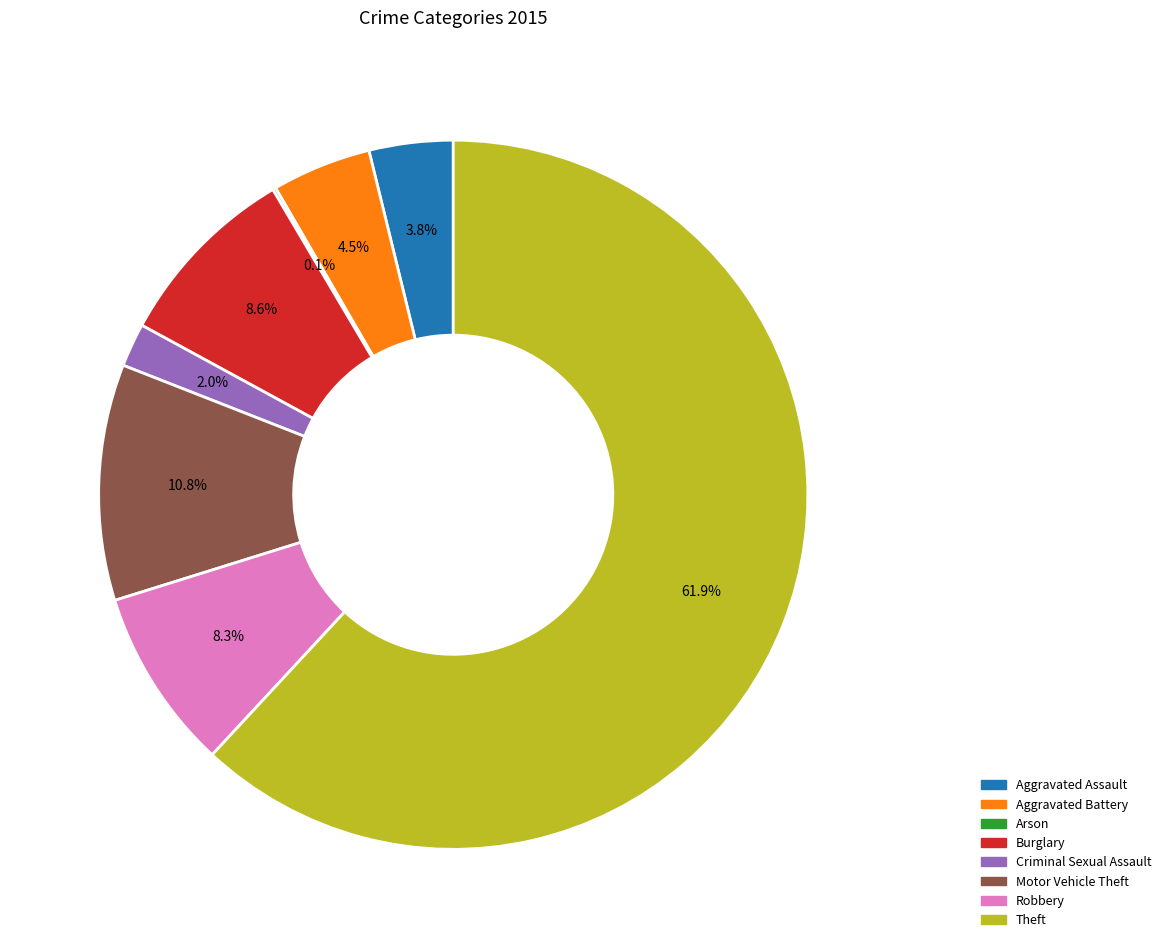

What percentage do Aggravated Assault and Robbery together represent?

12.1%